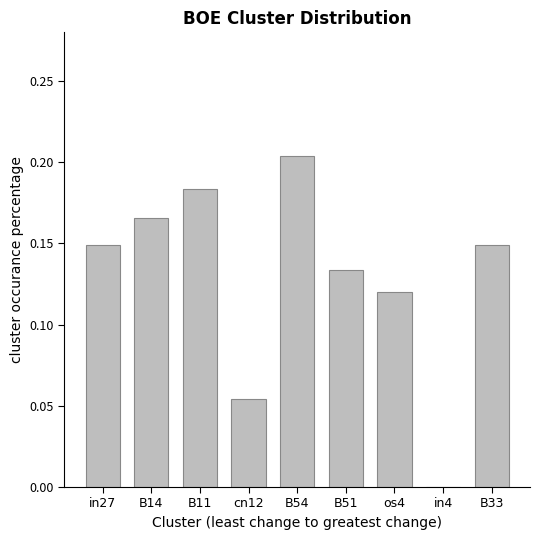

Which has a higher value, B11 or os4?

B11